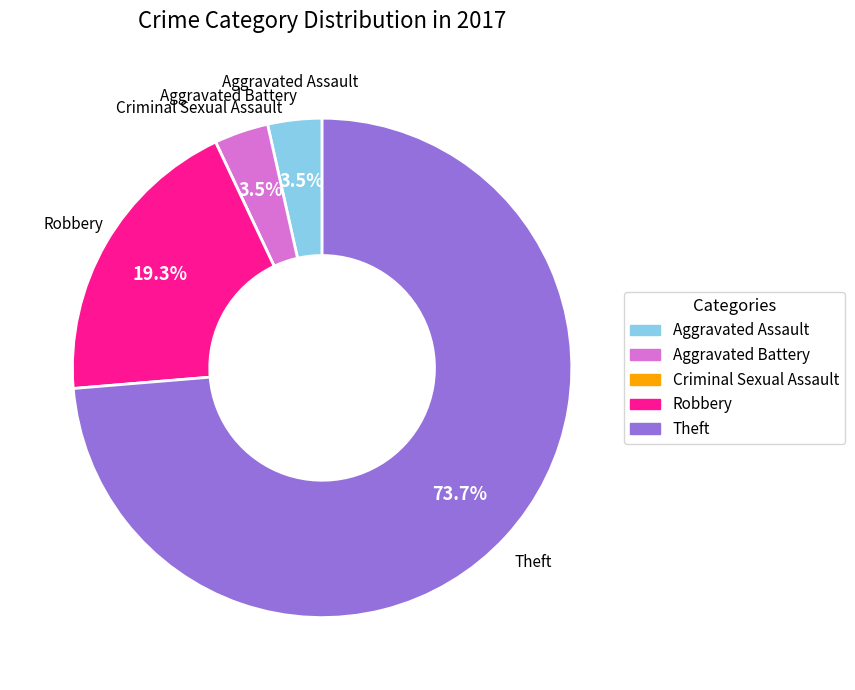

Is it true that Robbery is 19% of the pie?

True